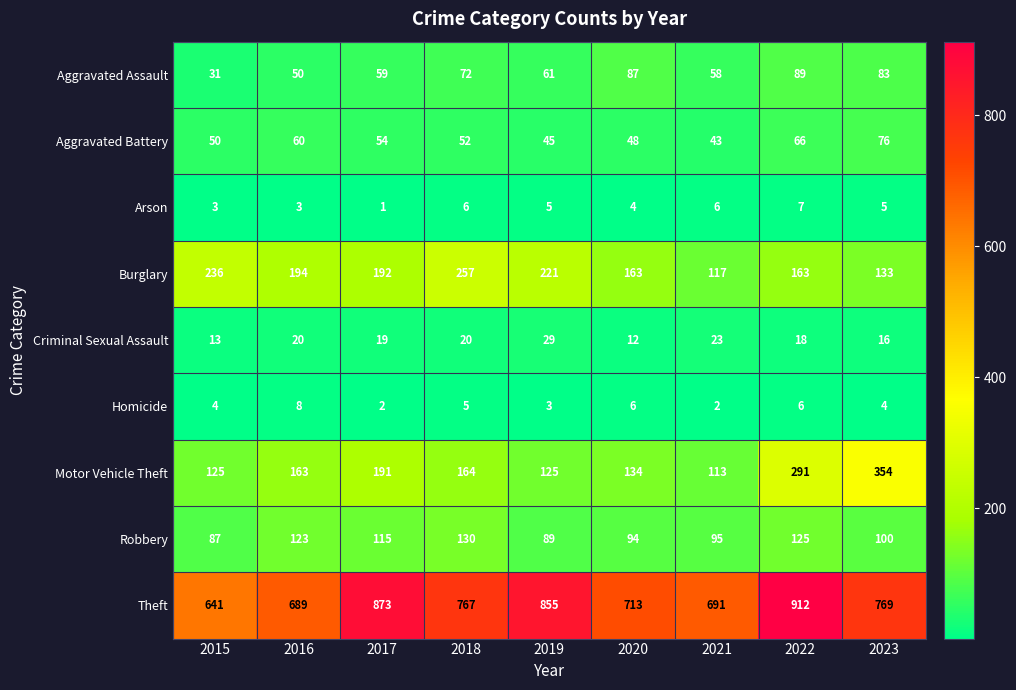

At which label does Aggravated Battery first exceed 52?

2016